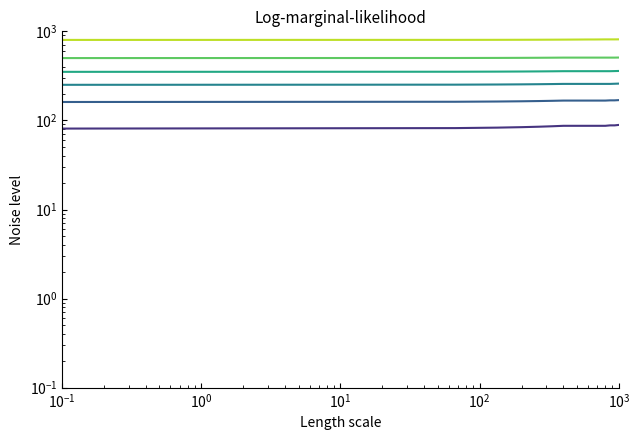

How many data points in col_2 are less than 507?

6